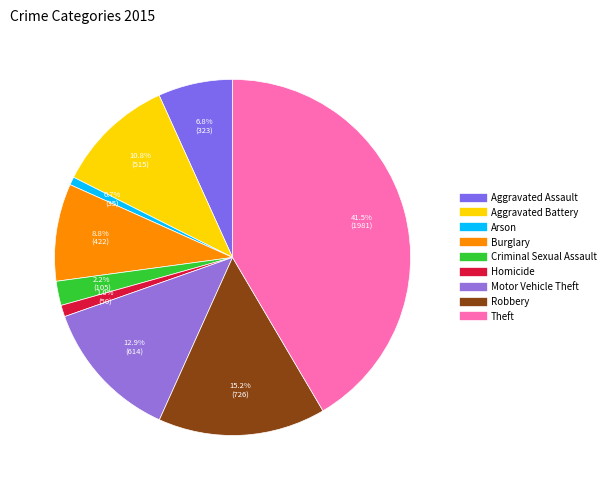

Is there any slice that represents more than half of the pie?

No